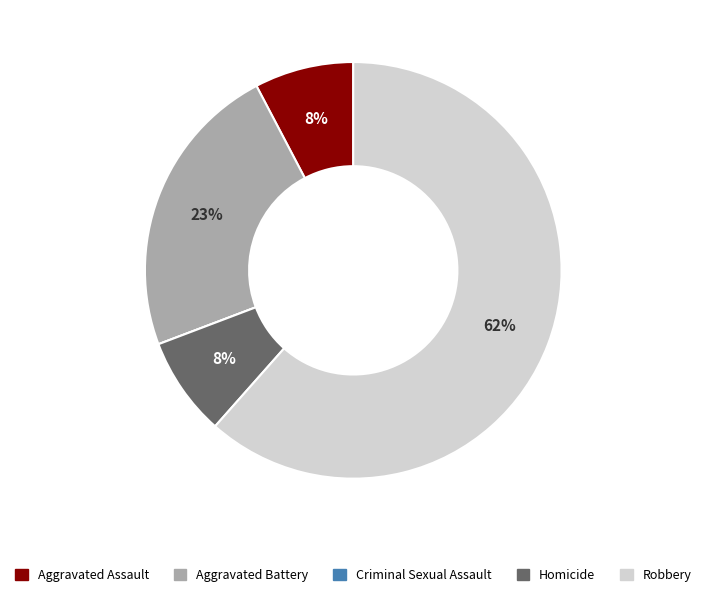

Is the sum of Aggravated Assault and Aggravated Battery greater than half?

No